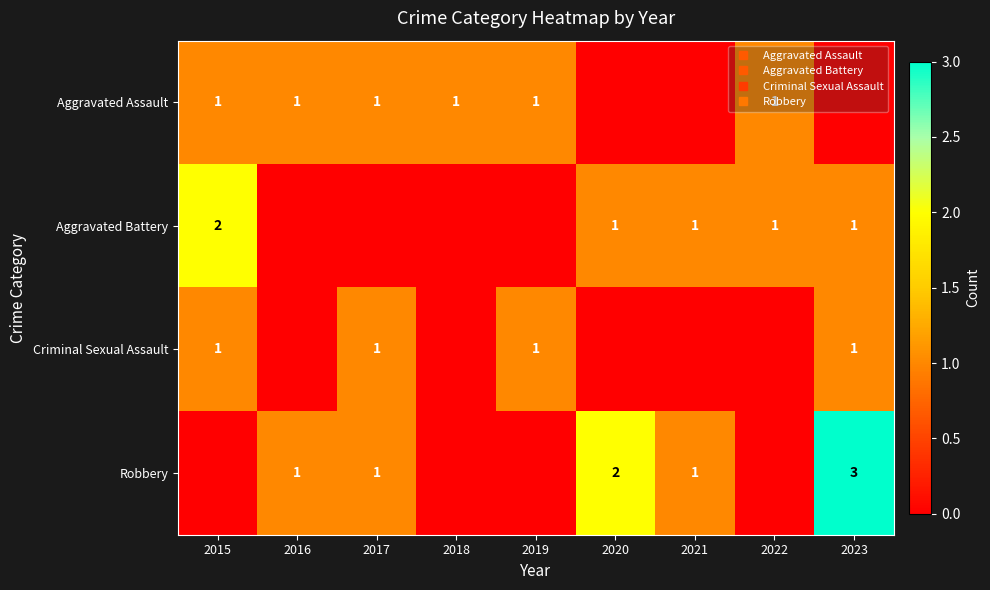

List the labels in order of Criminal Sexual Assault value, smallest first.

2016, 2018, 2020, 2021, 2022, 2015, 2017, 2019, 2023